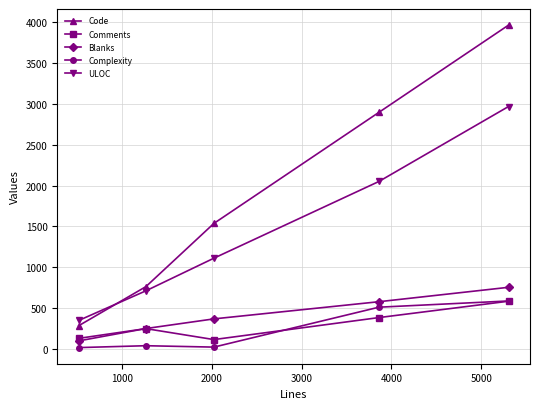

Which series has the largest total across all categories?

Code